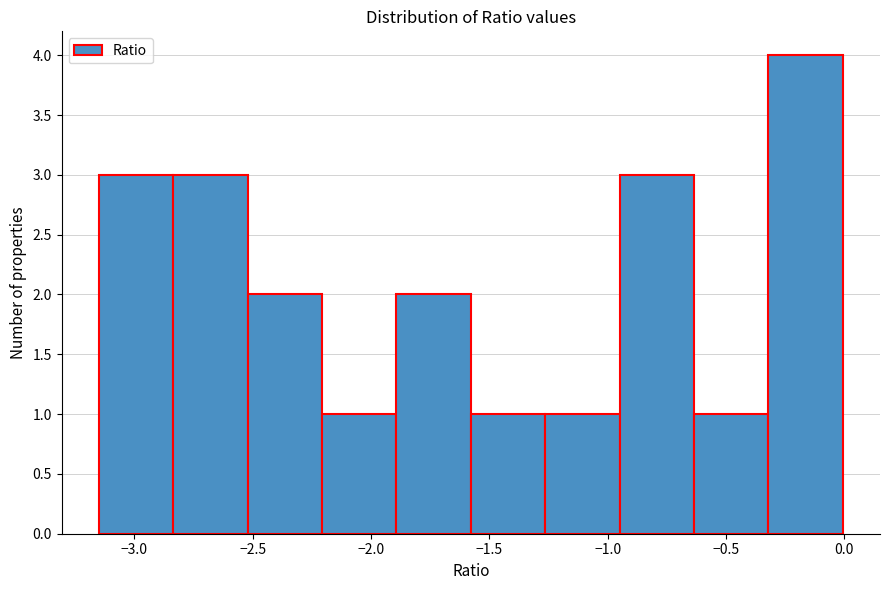

Reading left to right, transcribe this chart: for each bar, give the range it covers on the x-axis and its height. Neither the bar edges nor the heights are printed on the chart, so give them approximately, as read against the axes.

-3.15 to -2.85: 3
-2.85 to -2.50: 3
-2.50 to -2.20: 2
-2.20 to -1.90: 1
-1.90 to -1.60: 2
-1.60 to -1.25: 1
-1.25 to -0.95: 1
-0.95 to -0.65: 3
-0.65 to -0.30: 1
-0.30 to 0.00: 4